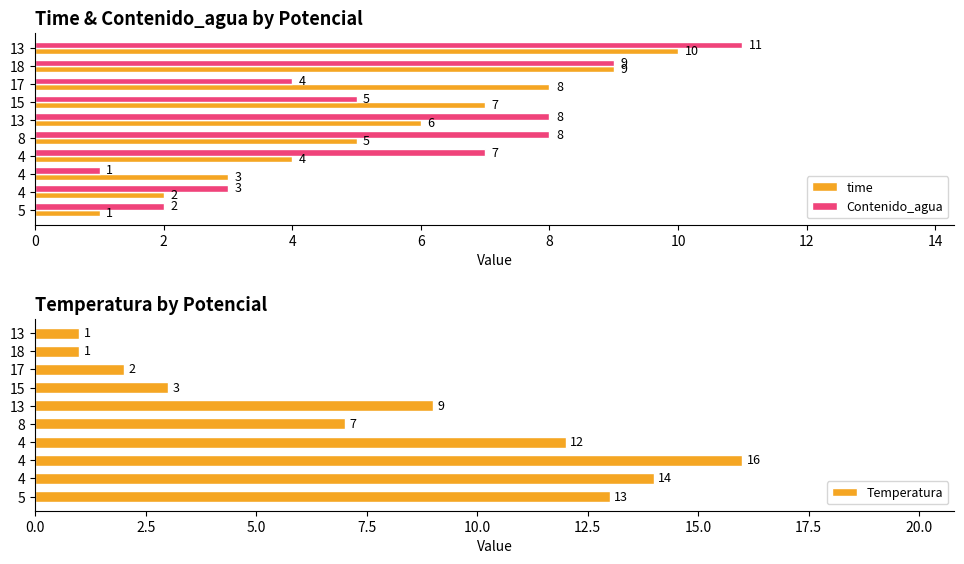

At which label does Temperatura reach its peak?

4